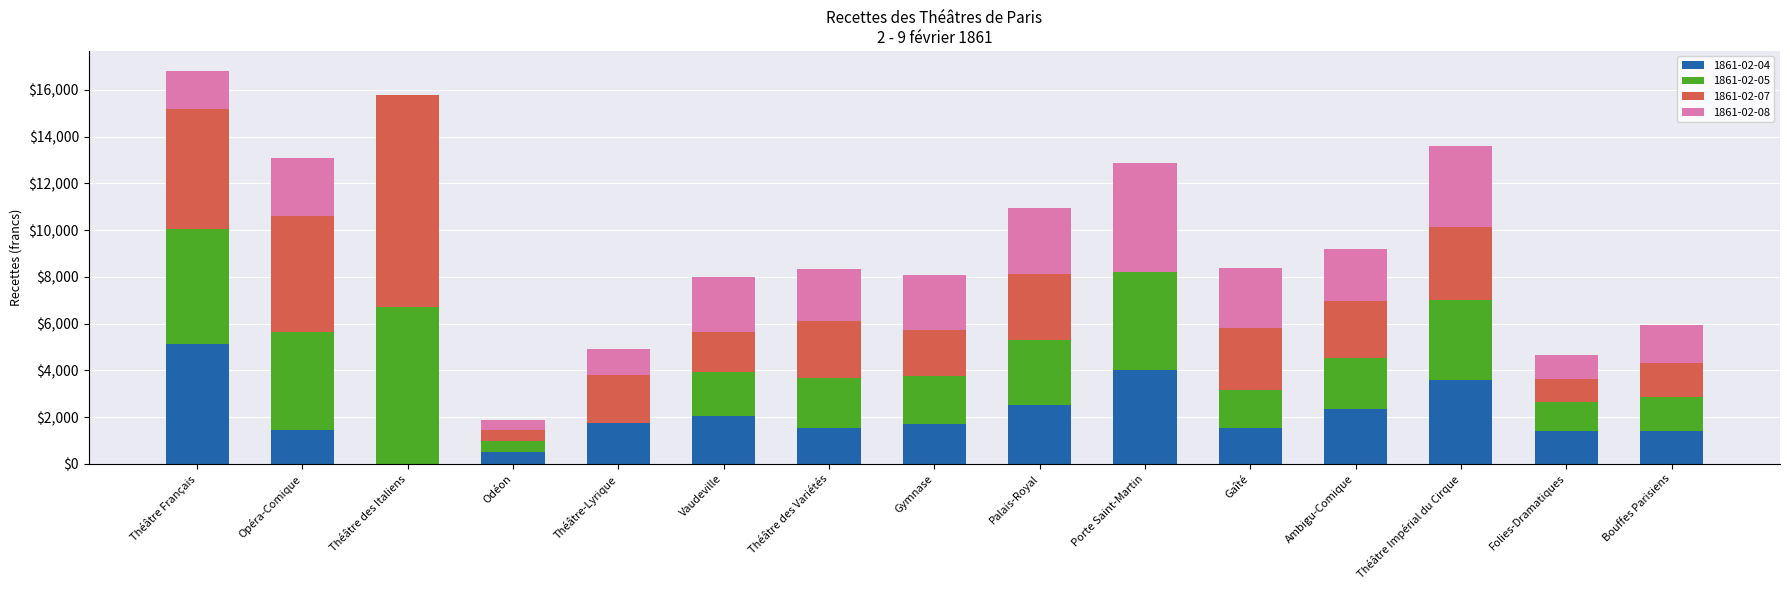

Which category has the highest value in the 1861-02-04 series?

Théâtre Français